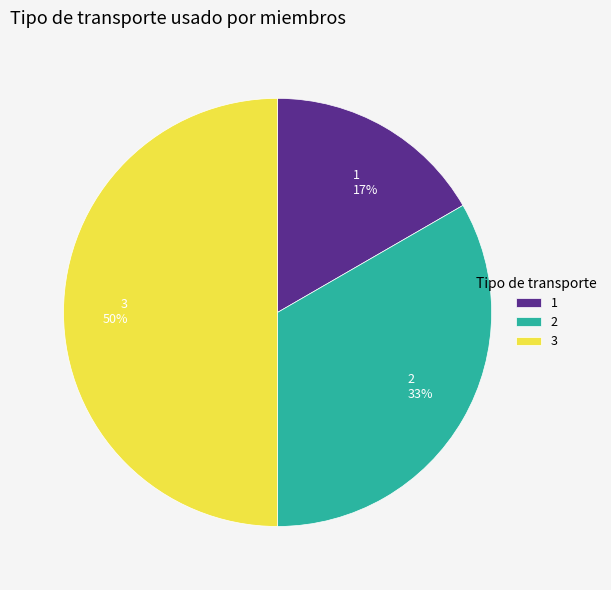

Is 1 the majority of the pie?

No